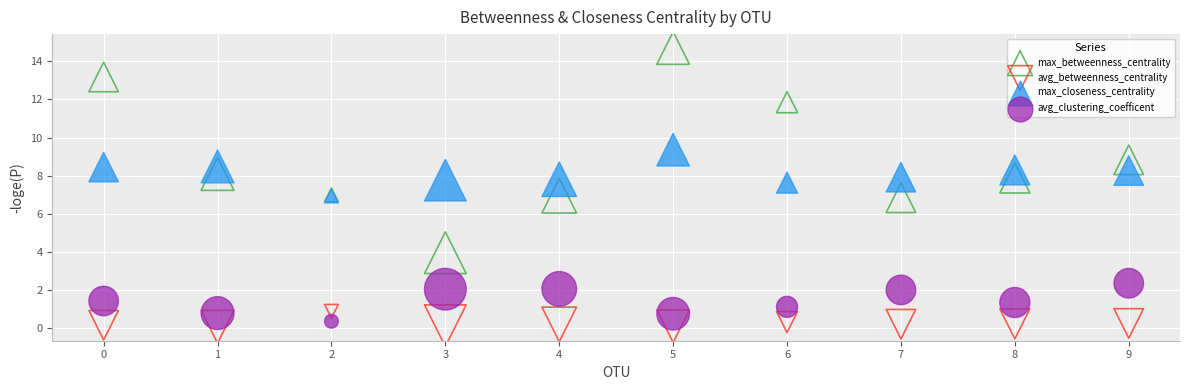

Which series reaches the minimum Y coordinate?

avg_betweenness_centrality